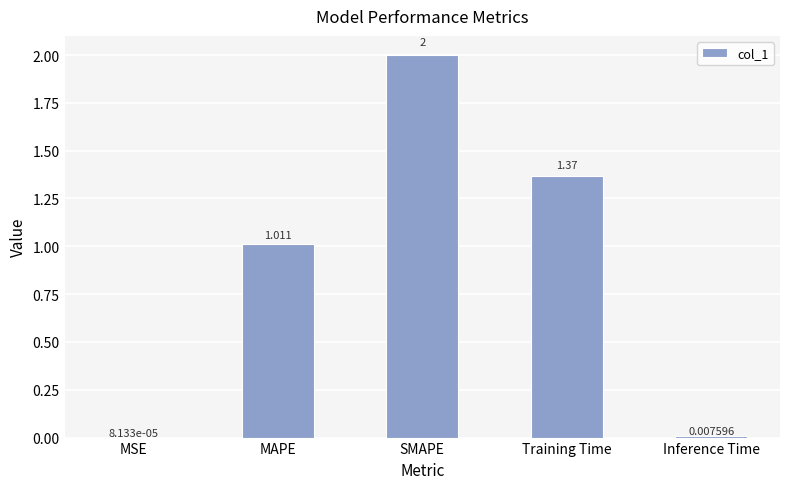

Between Inference Time and MSE, which is larger?

Inference Time